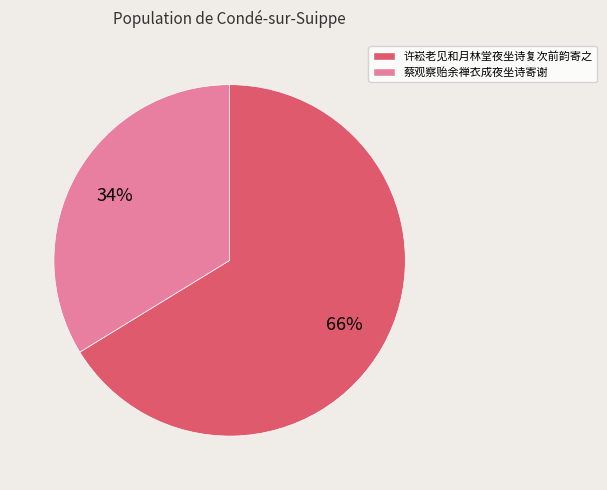

Count the number of slices in the pie.

2